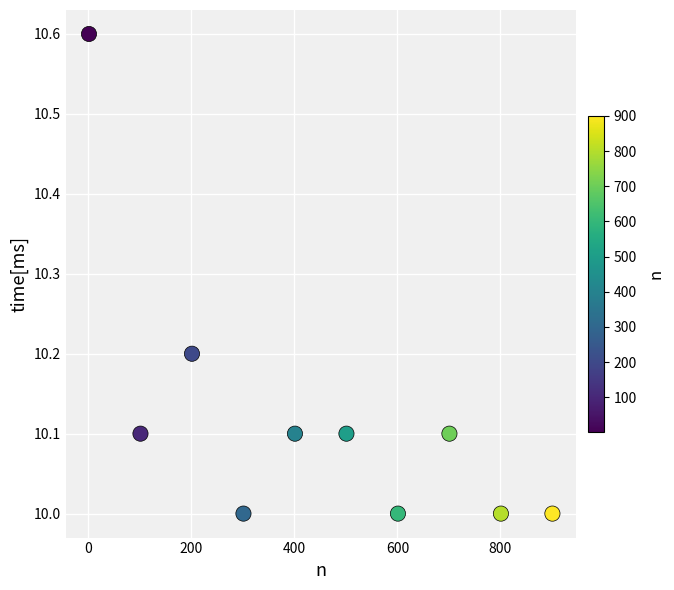

What is the average Y value?

10.1